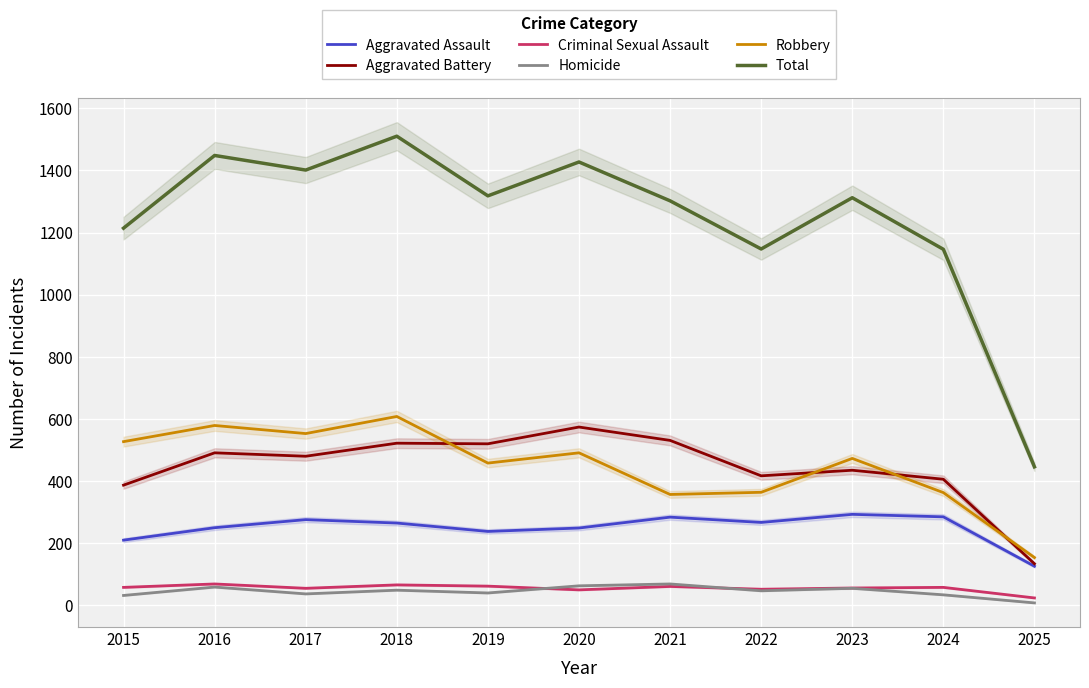

List the series in order of their peak value, lowest first.

Criminal Sexual Assault, Homicide, Aggravated Assault, Aggravated Battery, Robbery, Total